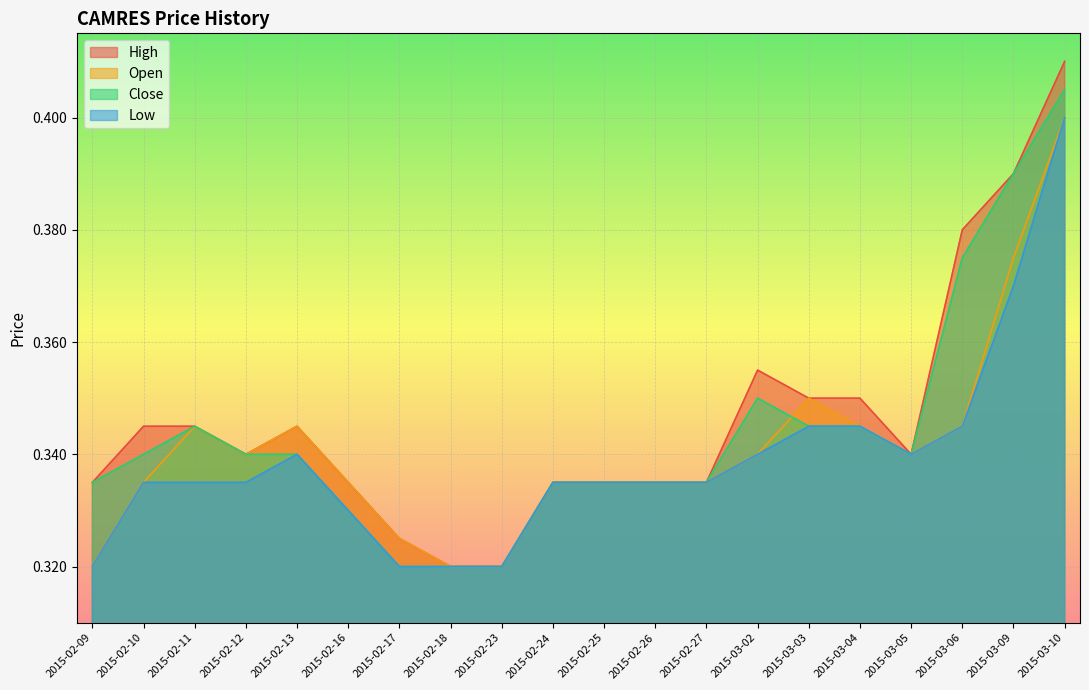

Which series changed the most between 2015-02-12 and 2015-02-13?

low